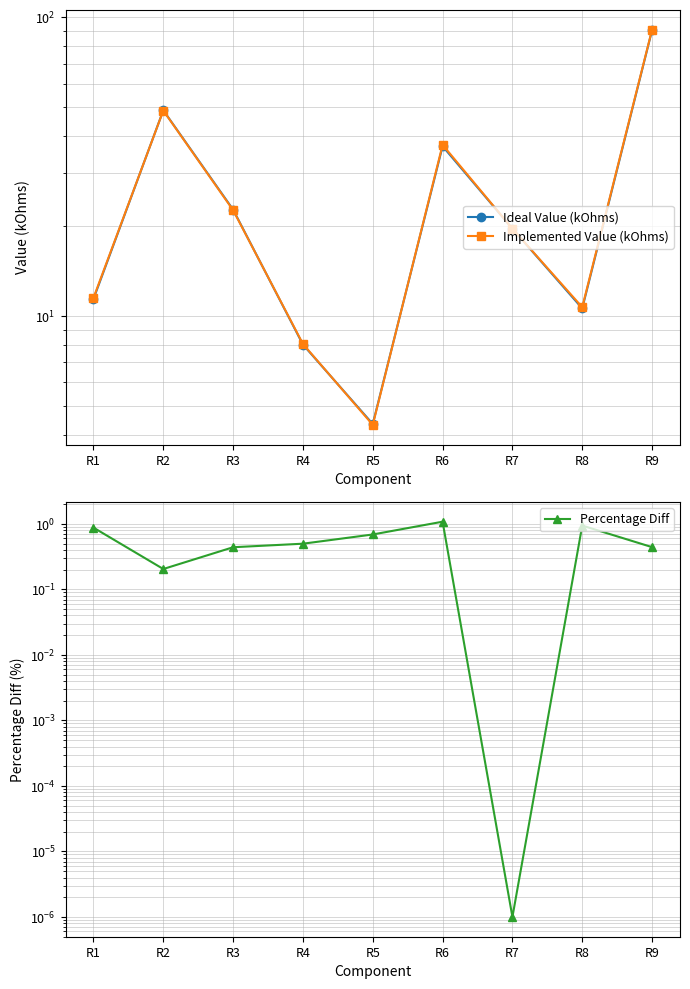

True or false: Percentage Diff has a value of 1.5 at R1.

False